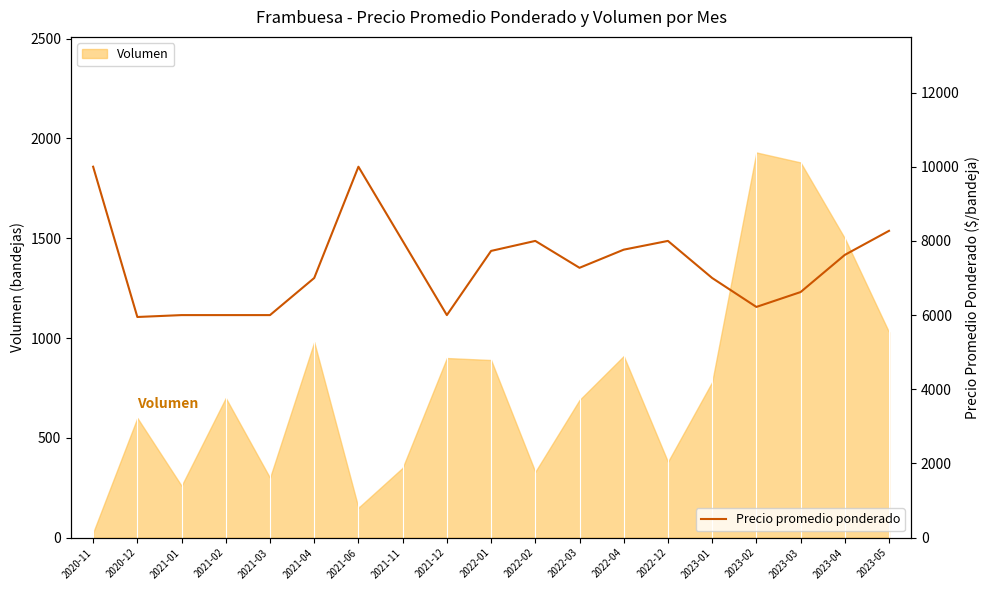

What is the ratio of the value at 2021-11 to the value at 2022-01?

1.0